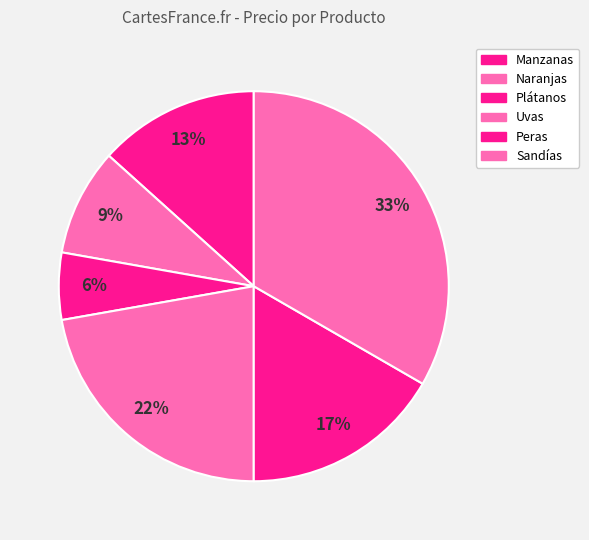

Count the number of slices in the pie.

6